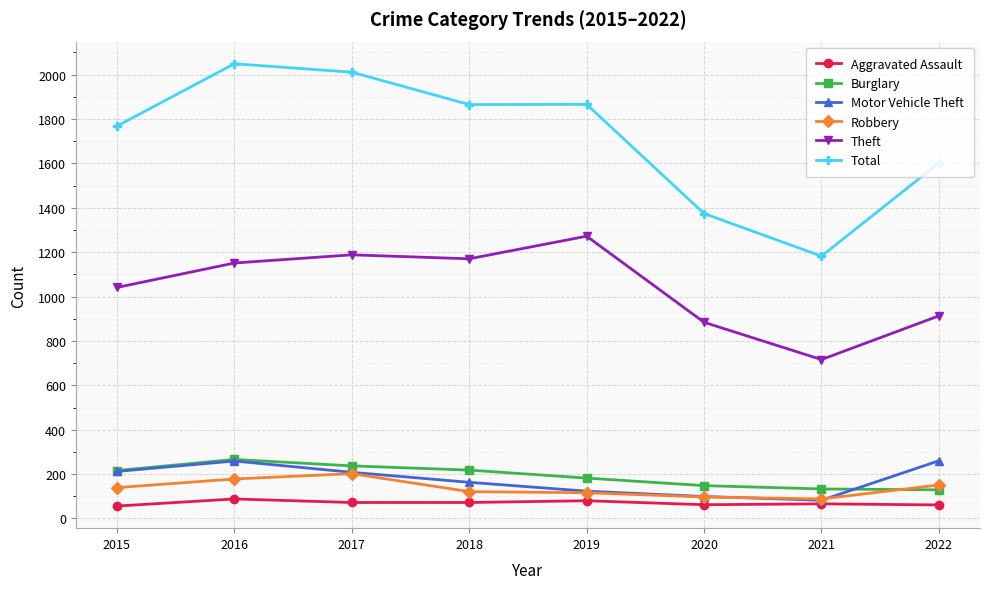

What is the difference between the Robbery values at 2019 and 2015?

23